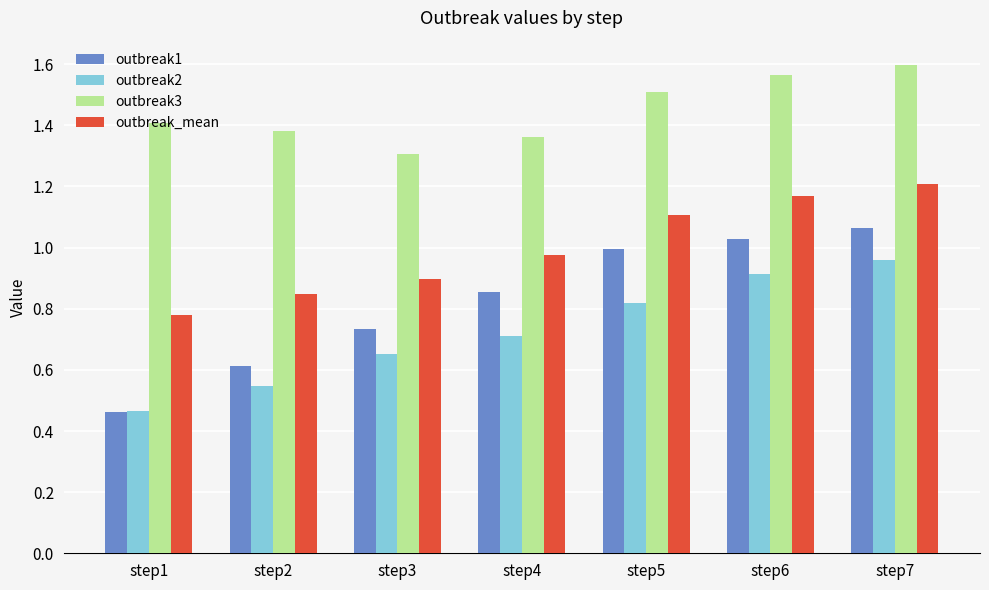

List the labels in order of outbreak_mean value, smallest first.

step1, step2, step3, step4, step5, step6, step7